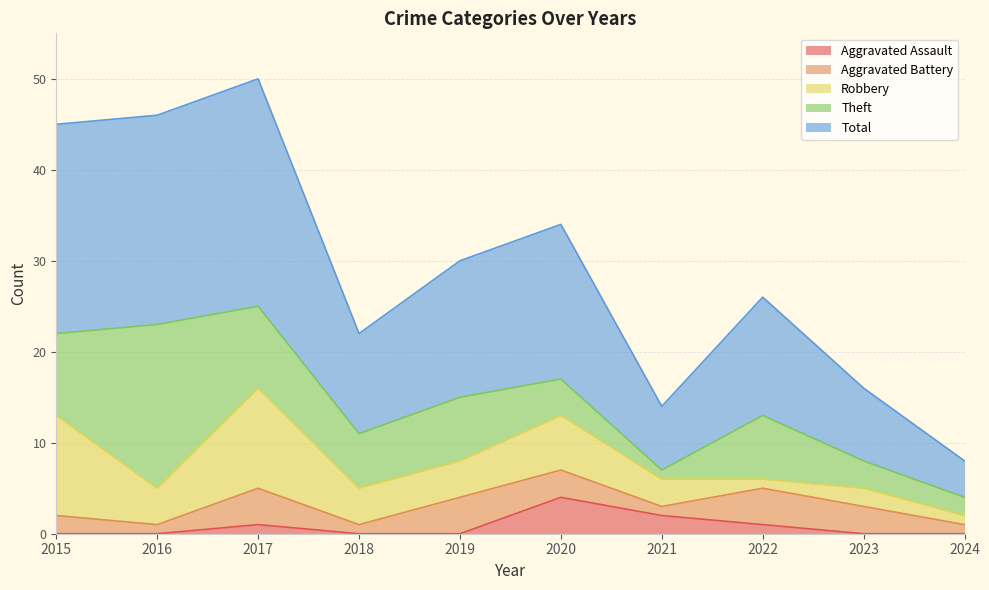

Which category has the lowest value across all series?

2015